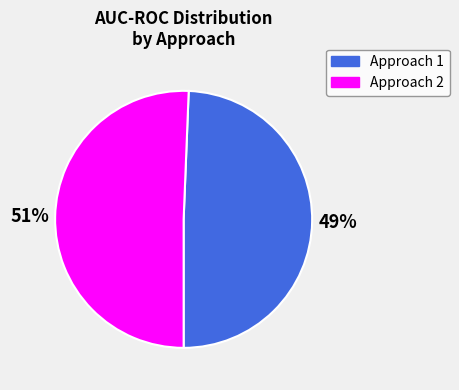

To the nearest percent, what is the average slice percentage?

50%